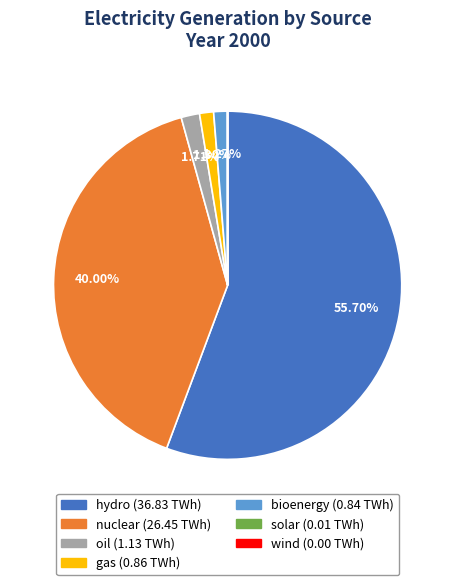

To the nearest percent, what is the difference between the largest and smallest slice percentages?

56%